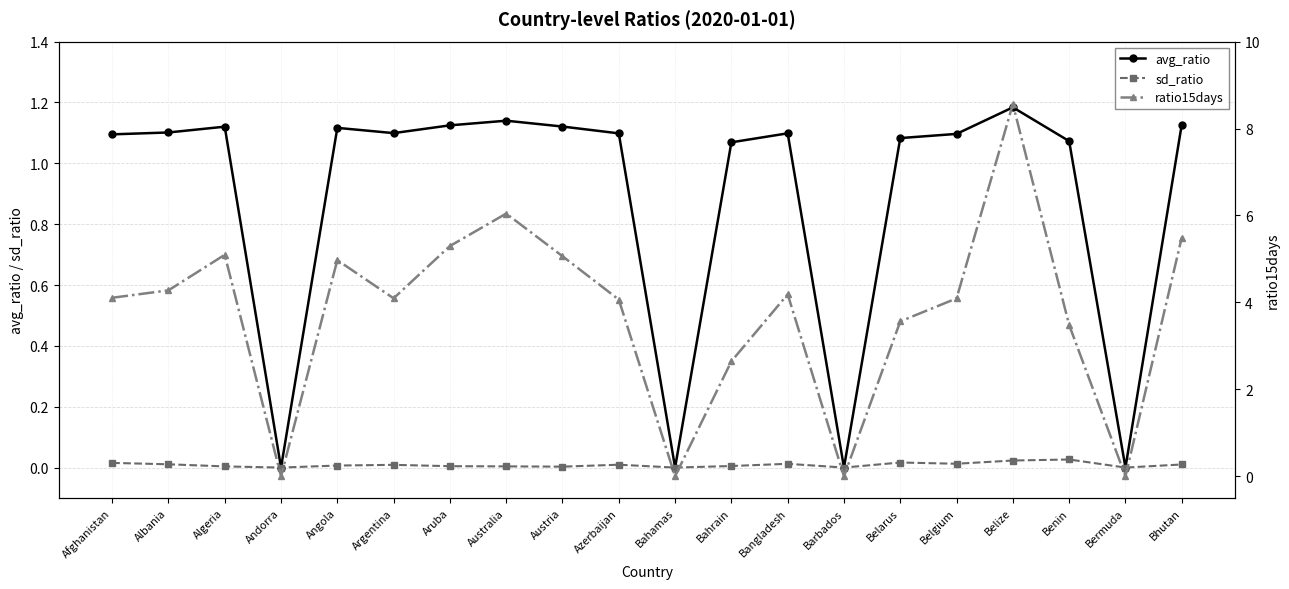

At how many categories does at least one series exceed 0?

16